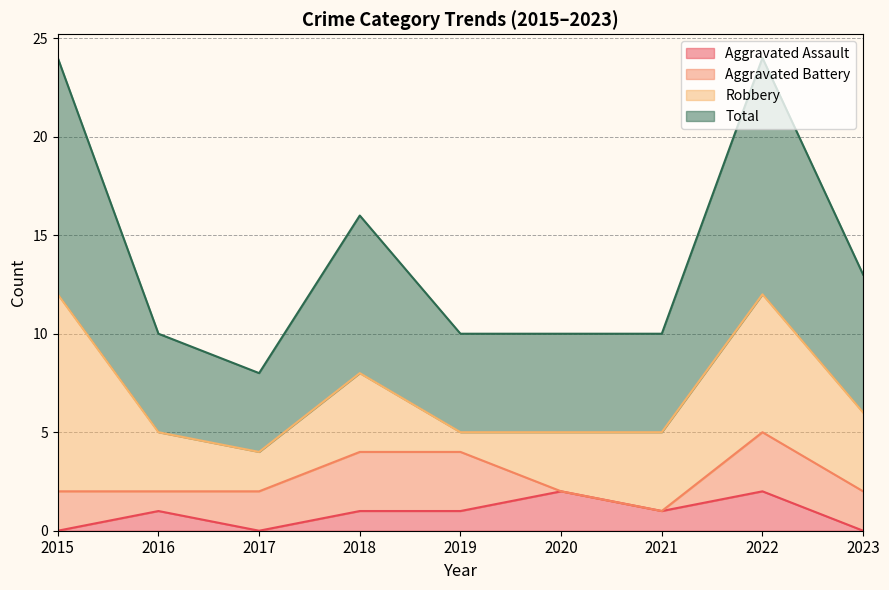

True or false: Aggravated Assault has a value of -1 at 2023.

False